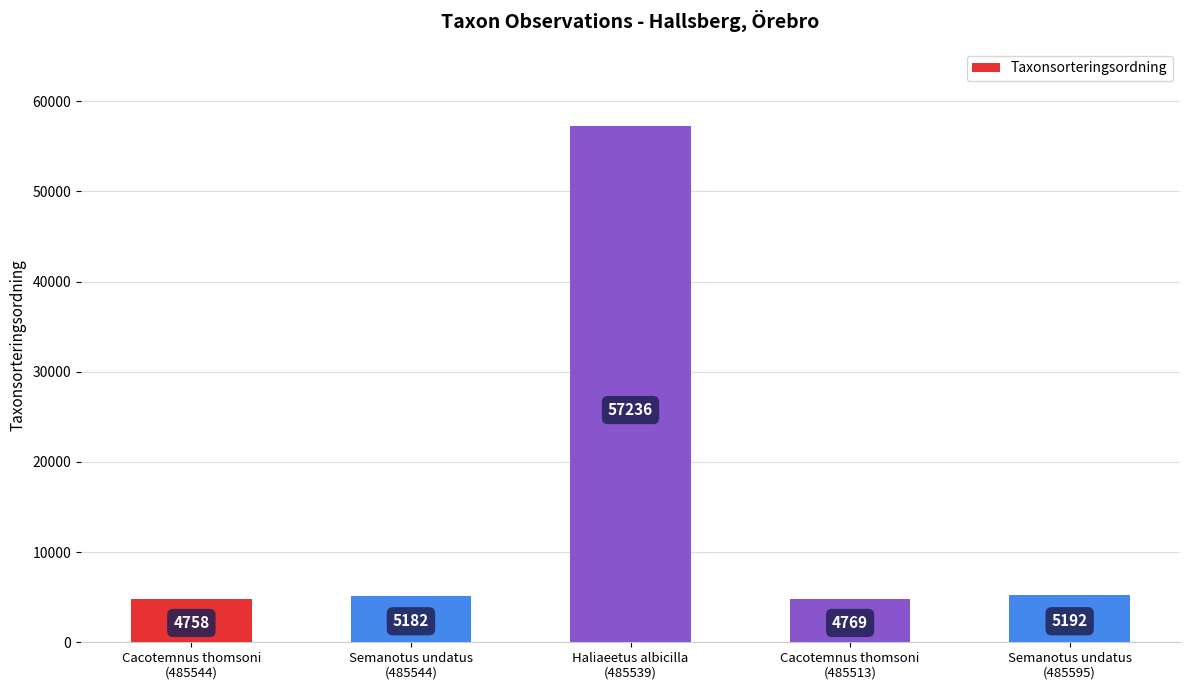

Read the value at Haliaeetus albicilla
(485539), to the nearest 50.

57250